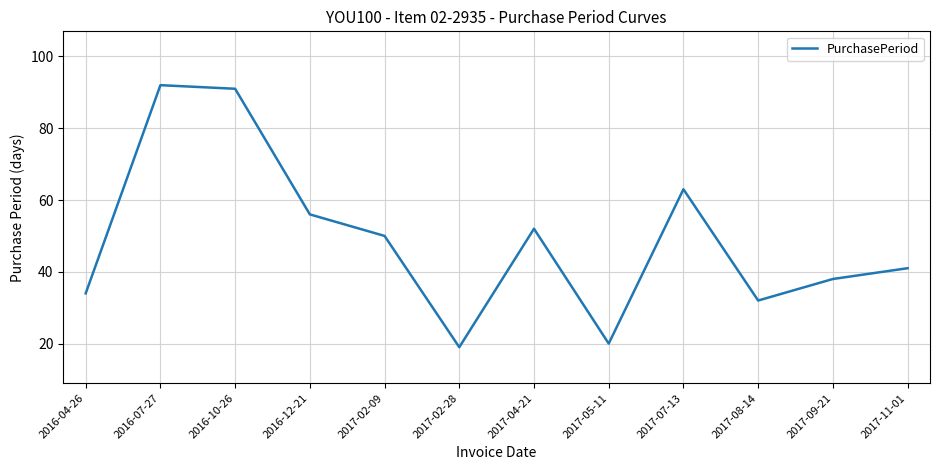

Between 2016-04-26 and 2016-12-21, which is larger?

2016-12-21